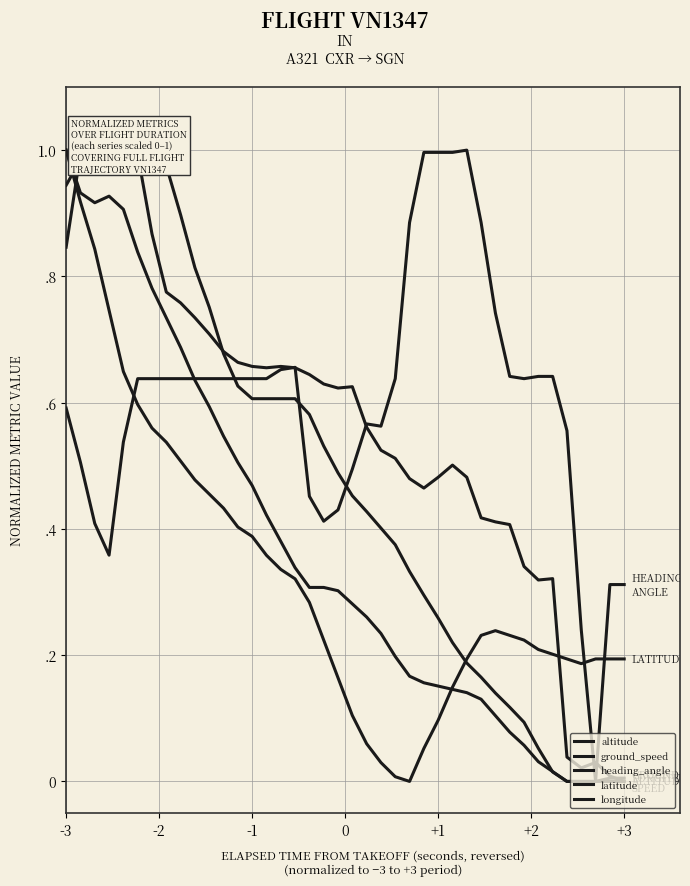

Reading right to left, what are all the values shown in this chart?

altitude: 0.8	1.0	1.0	1.0	1.0	1.0	1.0	1.0	0.9	0.8	0.8	0.7	0.6	0.6	0.6	0.6	0.6	0.6	0.5	0.5	0.5	0.4	0.4	0.4	0.3	0.3	0.3	0.2	0.2	0.2	0.1	0.1	0.1	0.1	0.0	0.0	0.0	0.0	0.0	0.0
ground_speed: 0.9	1.0	1.0	1.0	1.0	1.0	0.9	0.8	0.8	0.7	0.7	0.7	0.7	0.7	0.7	0.7	0.7	0.6	0.6	0.6	0.6	0.6	0.5	0.5	0.5	0.5	0.5	0.5	0.5	0.4	0.4	0.4	0.3	0.3	0.3	0.0	0.0	0.0	0.0	0.0
heading_angle: 0.6	0.5	0.4	0.4	0.5	0.6	0.6	0.6	0.6	0.6	0.6	0.6	0.6	0.6	0.6	0.7	0.7	0.5	0.4	0.4	0.5	0.6	0.6	0.6	0.9	1.0	1.0	1.0	1.0	0.9	0.7	0.6	0.6	0.6	0.6	0.6	0.2	0.0	0.3	0.3
latitude: 1.0	0.9	0.8	0.7	0.6	0.6	0.6	0.5	0.5	0.5	0.5	0.4	0.4	0.4	0.4	0.3	0.3	0.3	0.2	0.2	0.1	0.1	0.0	0.0	0.0	0.1	0.1	0.1	0.2	0.2	0.2	0.2	0.2	0.2	0.2	0.2	0.2	0.2	0.2	0.2
longitude: 1.0	0.9	0.9	0.9	0.9	0.8	0.8	0.7	0.7	0.6	0.6	0.5	0.5	0.5	0.4	0.4	0.3	0.3	0.3	0.3	0.3	0.3	0.2	0.2	0.2	0.2	0.2	0.1	0.1	0.1	0.1	0.1	0.1	0.0	0.0	0.0	0.0	0.0	0.0	0.0